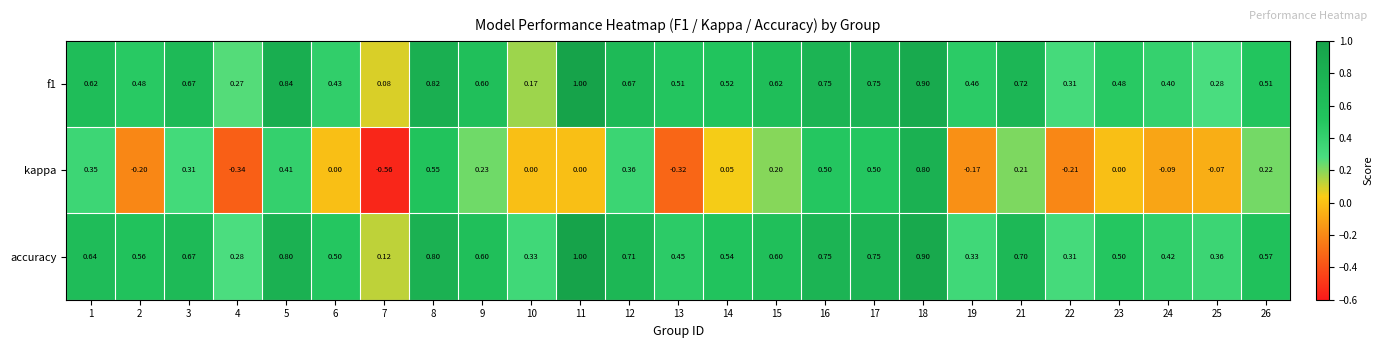

Which series changed the most between 1 and 17?

kappa